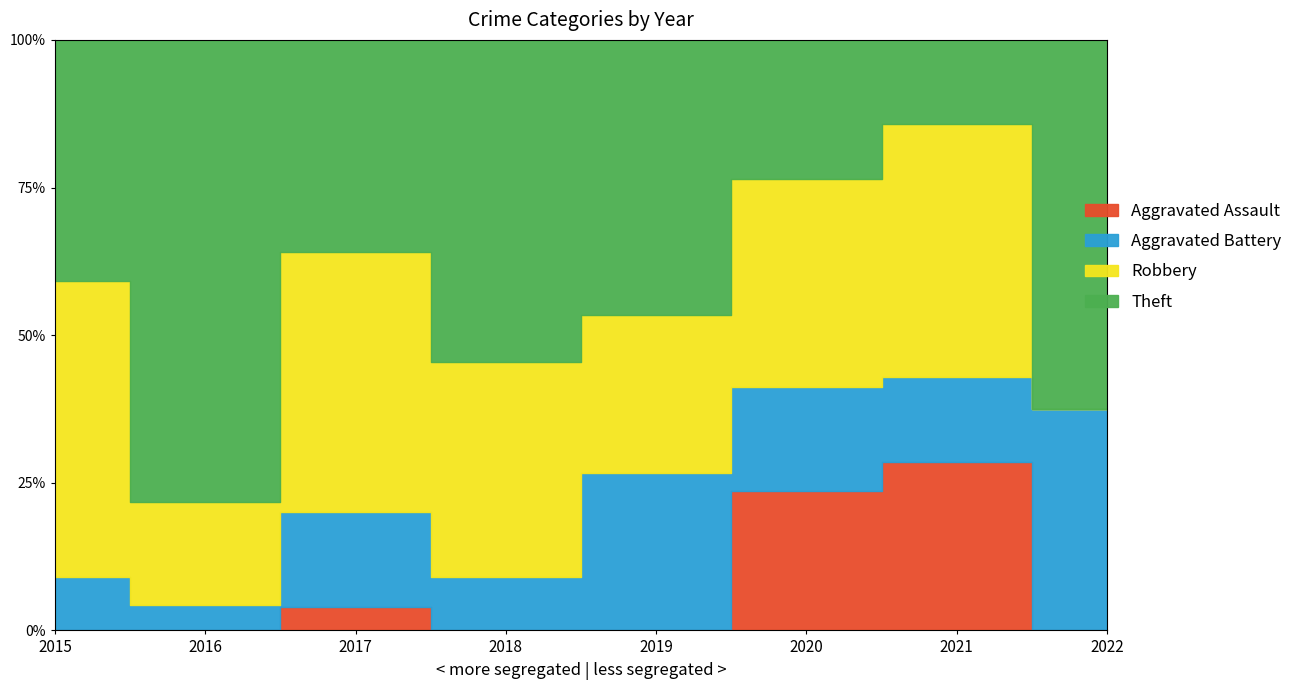

What is the average value of the Aggravated Battery series?

2